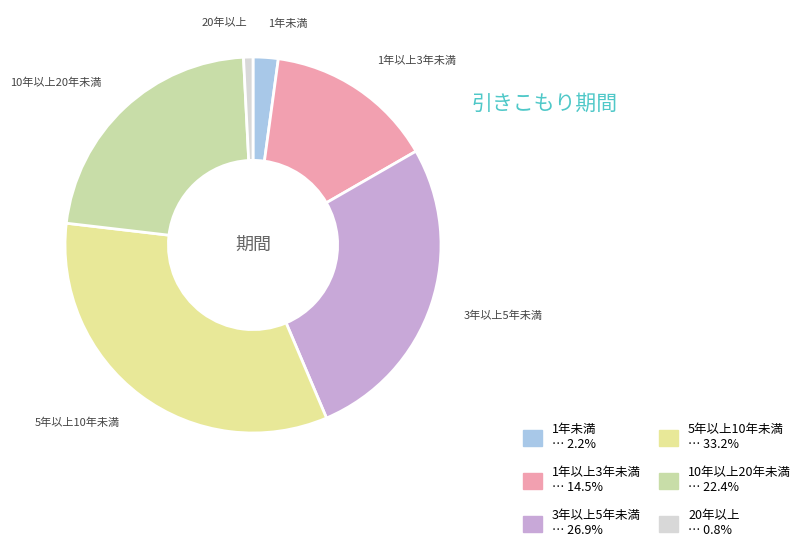

Approximately how many times larger is the value at 10年以上20年未満 compared to 1年未満?

10.4